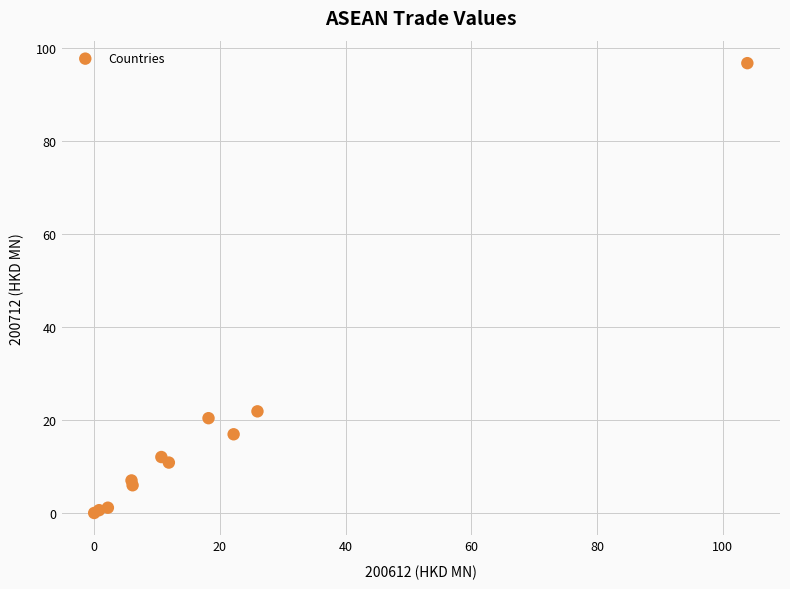

What Y value in the scatter plot is closest to 48?

21.9